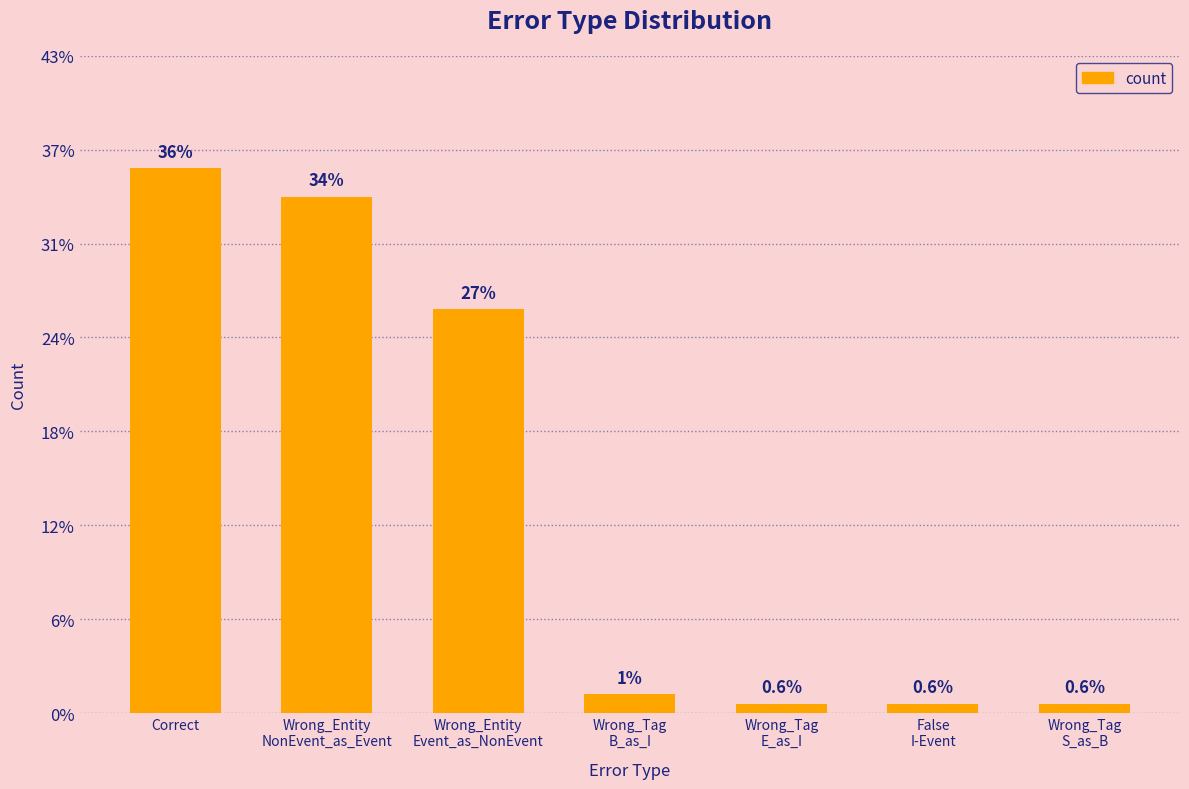

Which category has the highest value across all series?

Correct